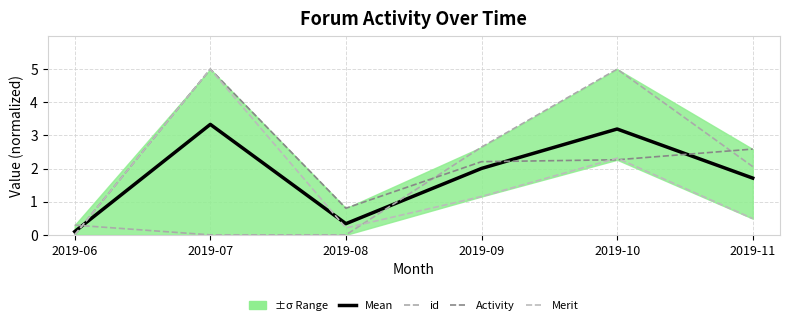

Where is the first local minimum for Merit?

2019-08